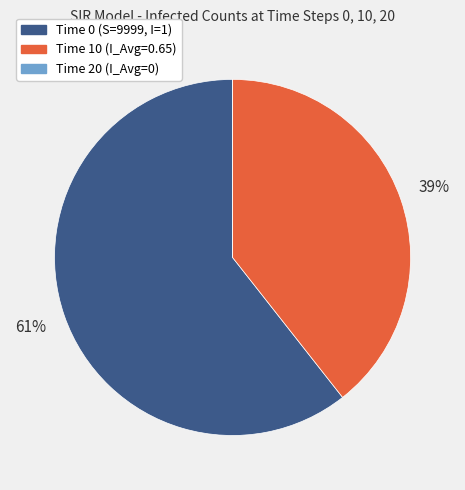

To the nearest percent, what is the average slice percentage?

33%